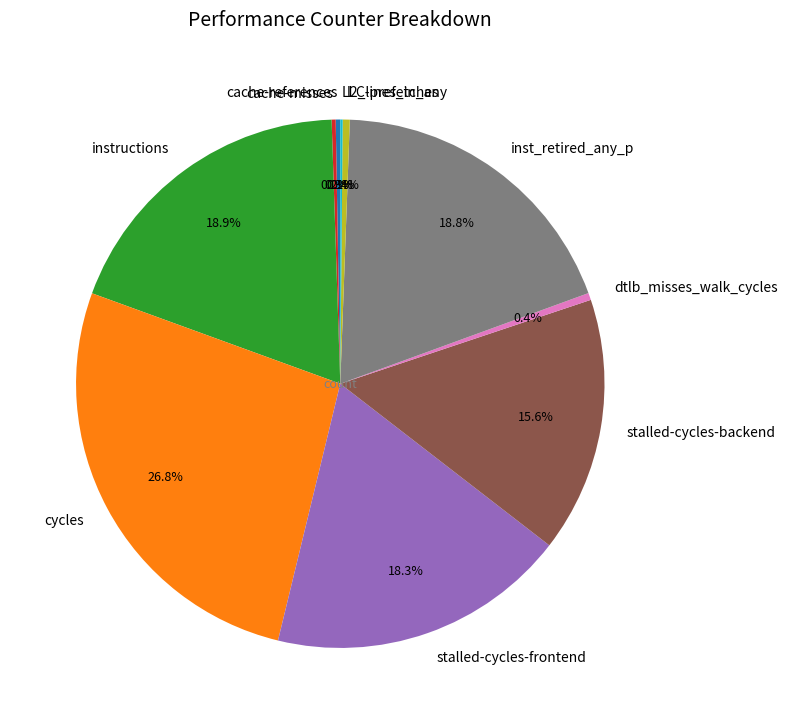

Which has a higher value, l2_lines_in_any or stalled-cycles-frontend?

stalled-cycles-frontend